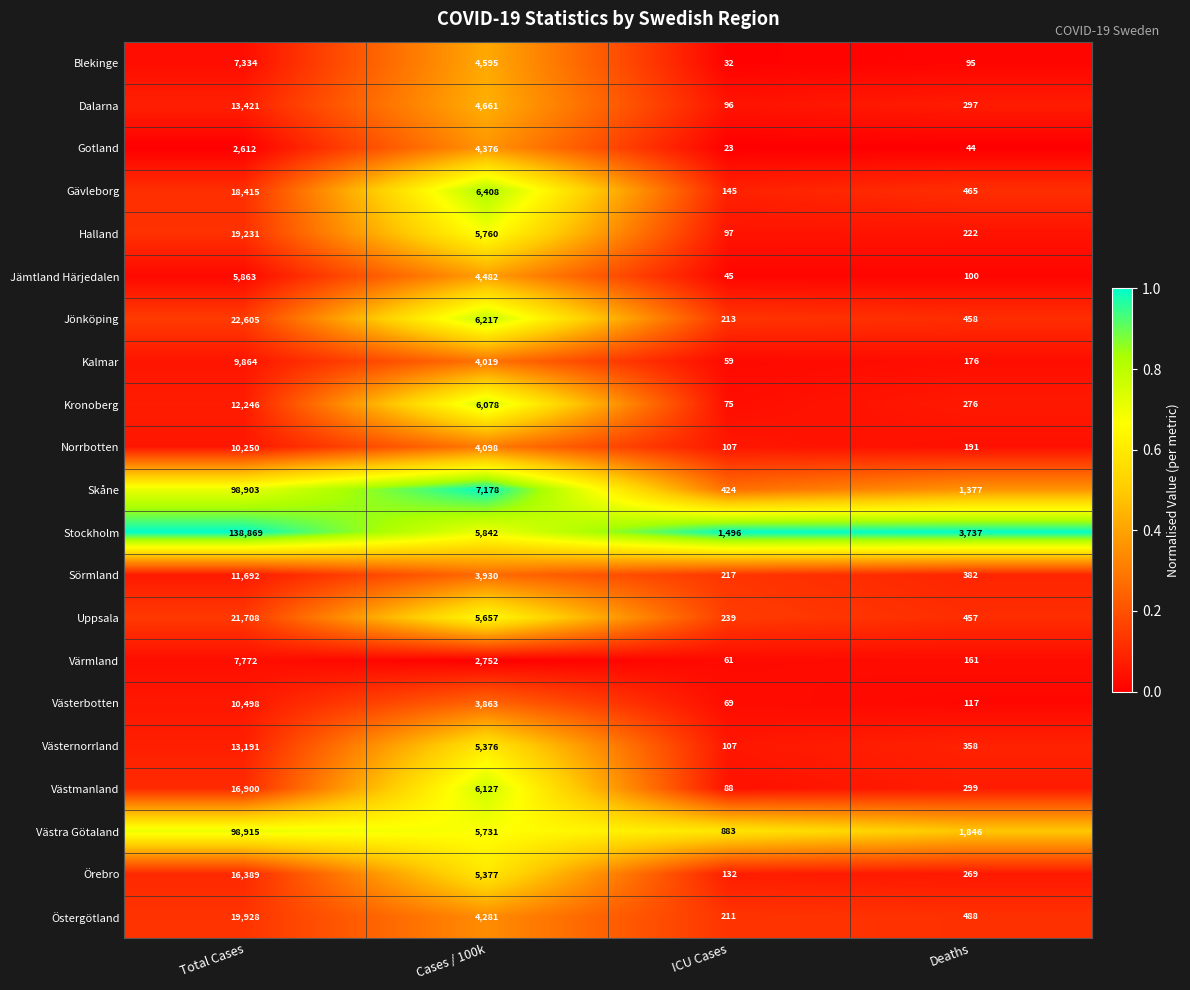

Which series has the largest total across all categories?

Stockholm